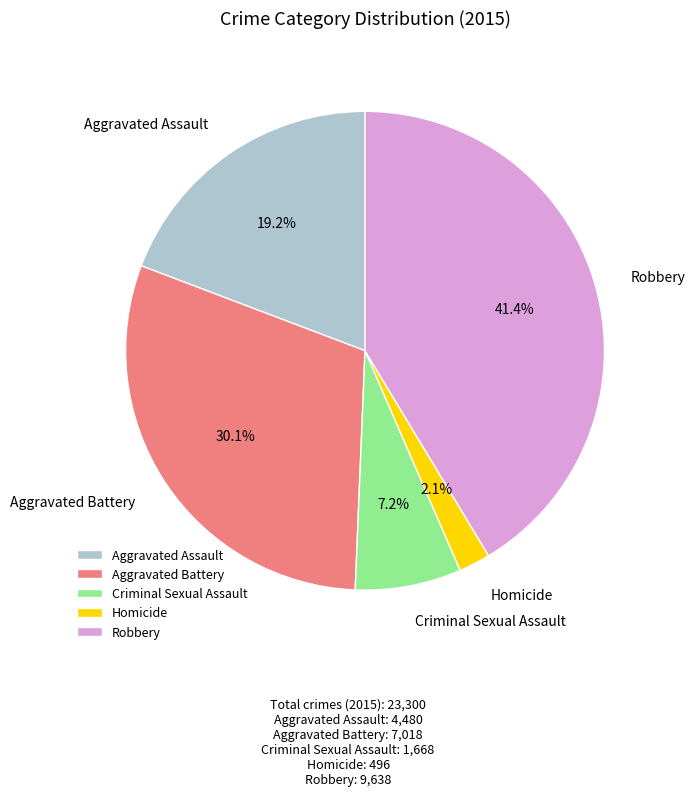

Rank the categories by value from lowest to highest.

Homicide, Criminal Sexual Assault, Aggravated Assault, Aggravated Battery, Robbery